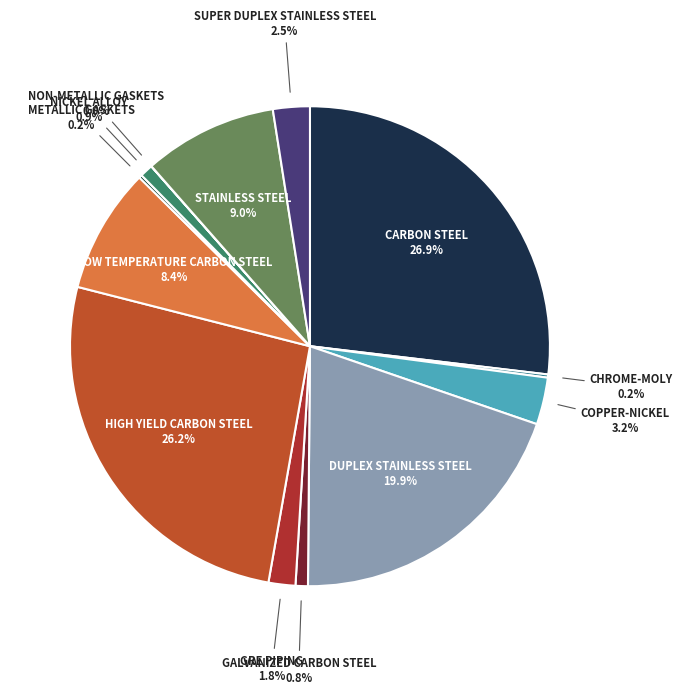

Is the sum of CARBON STEEL and GALVANIZED CARBON STEEL greater than half?

No